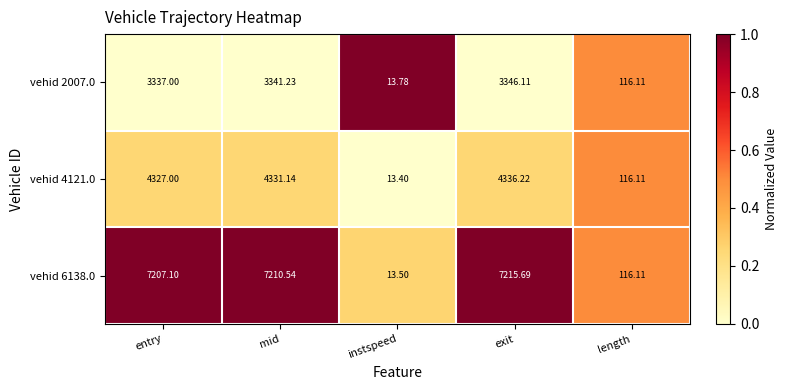

List the labels in order of vehid 6138.0 value, smallest first.

instspeed, length, entry, mid, exit